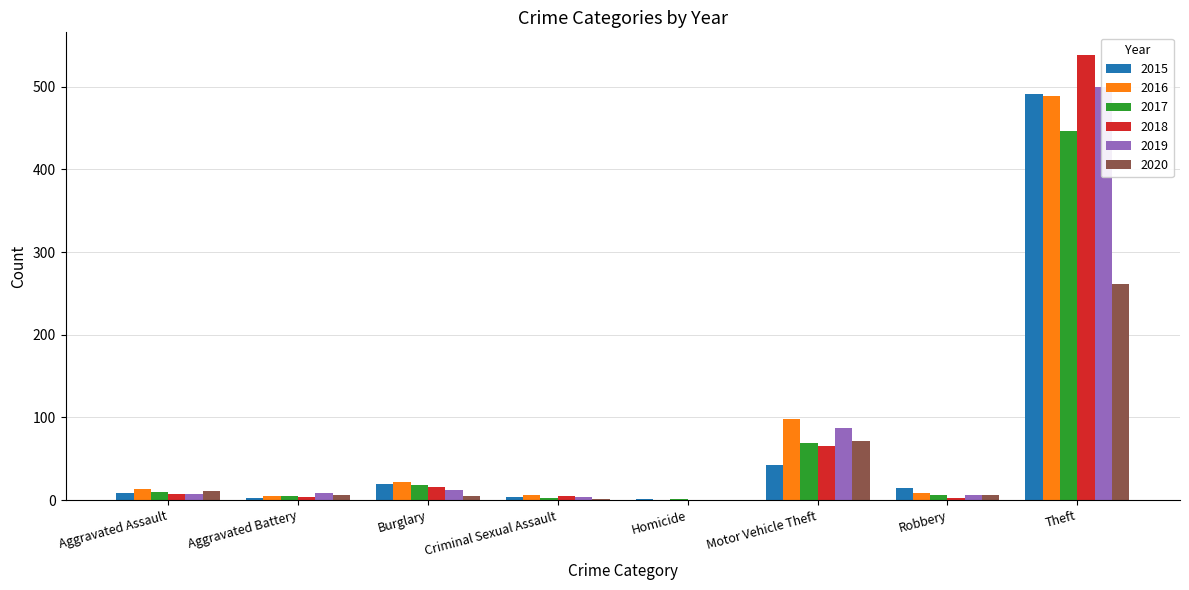

How many values in the 2017 series are below 10?

4